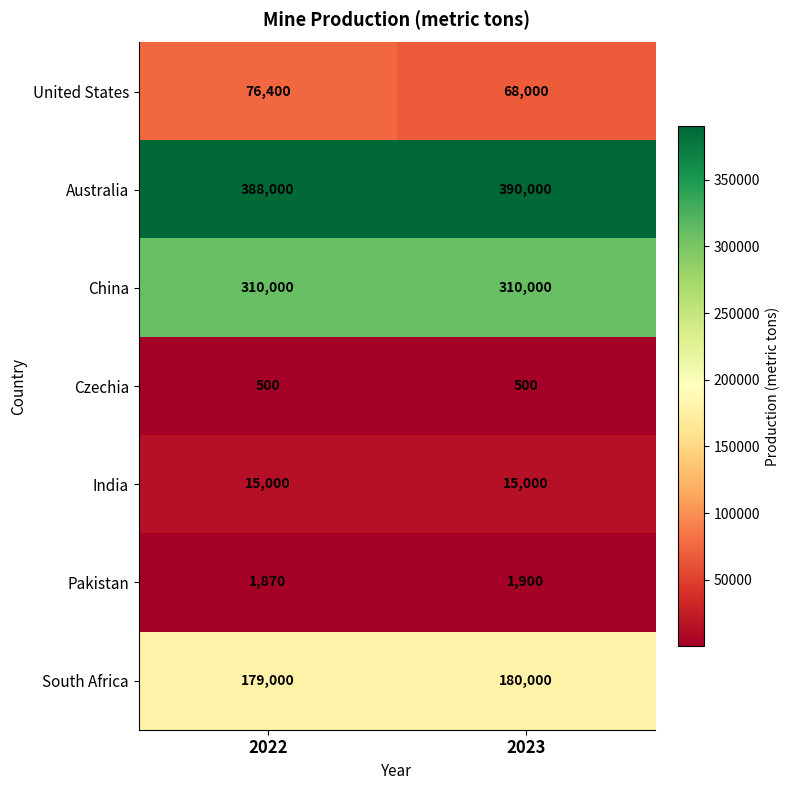

What is the sum of all Pakistan values?

3770